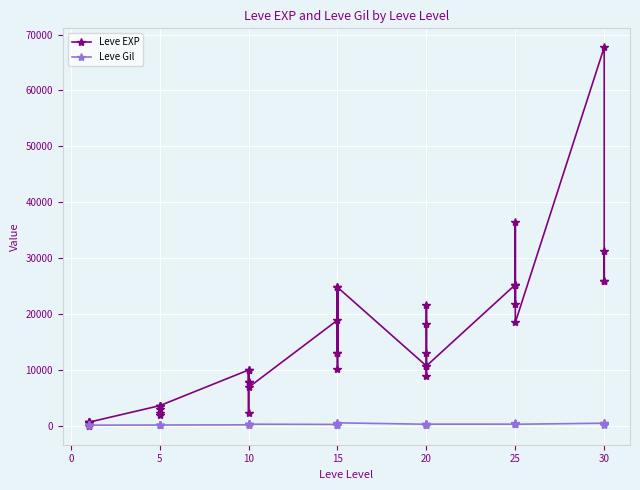

What is the value of the Leve EXP point at the 26th from the left?

3600